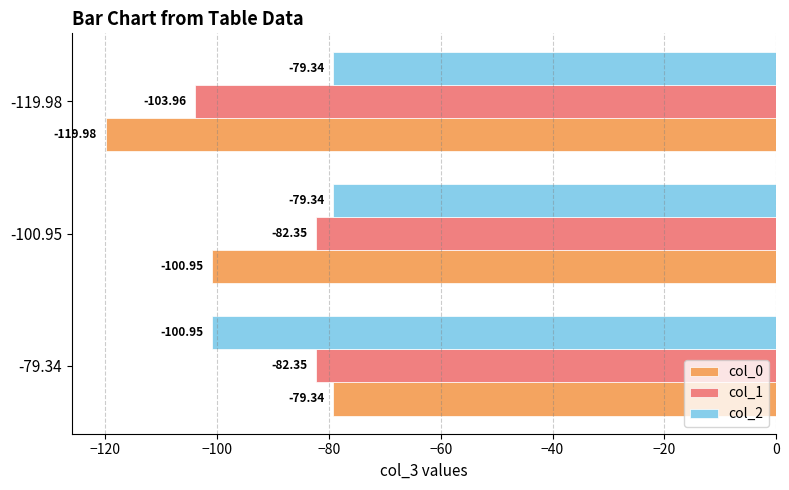

What is the difference between the highest and lowest values at -100.95?

21.6